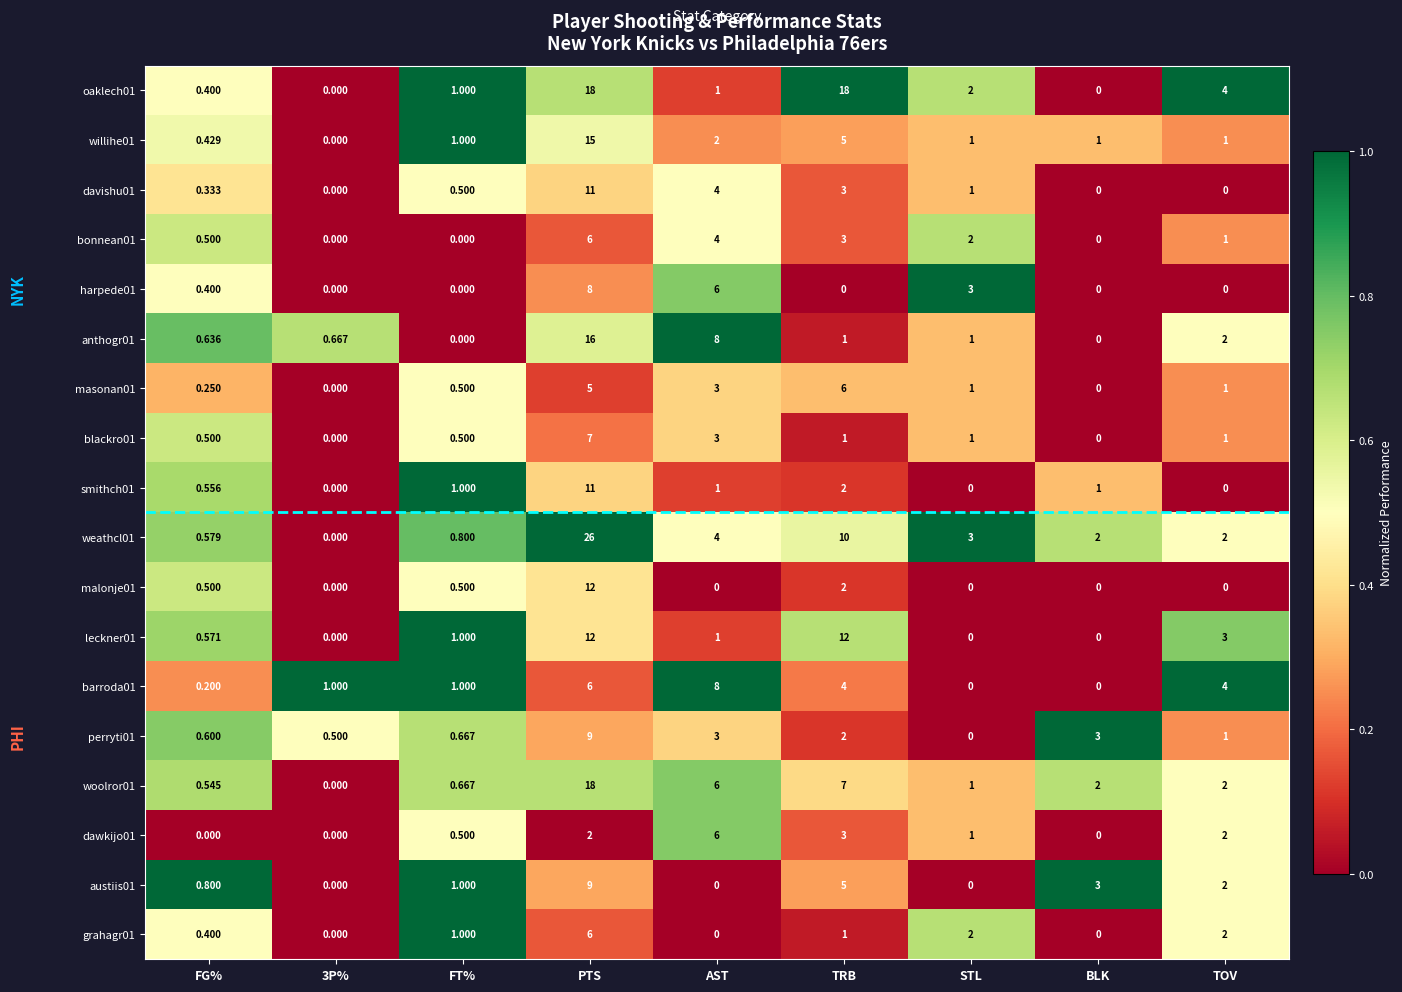

Which category has the highest value across all series?

PTS